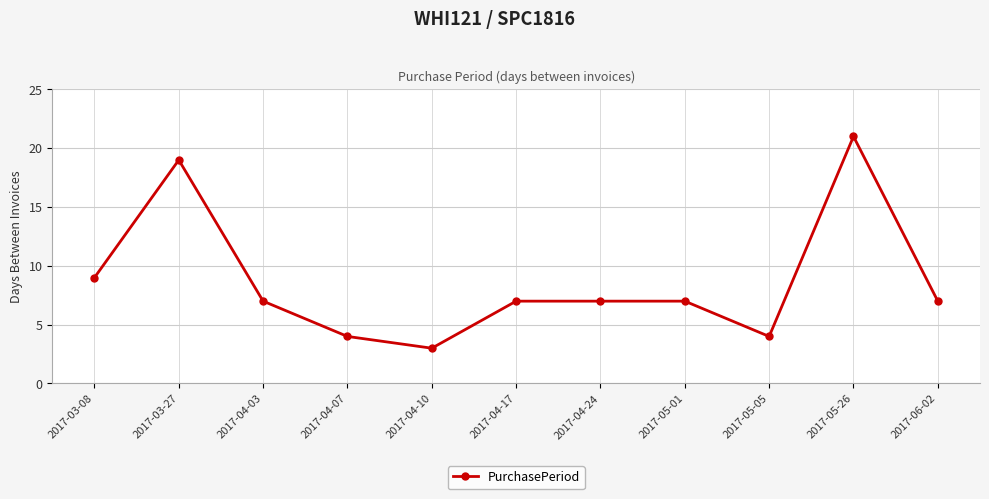

True or false: the data shows 7 at 2017-04-03.

True